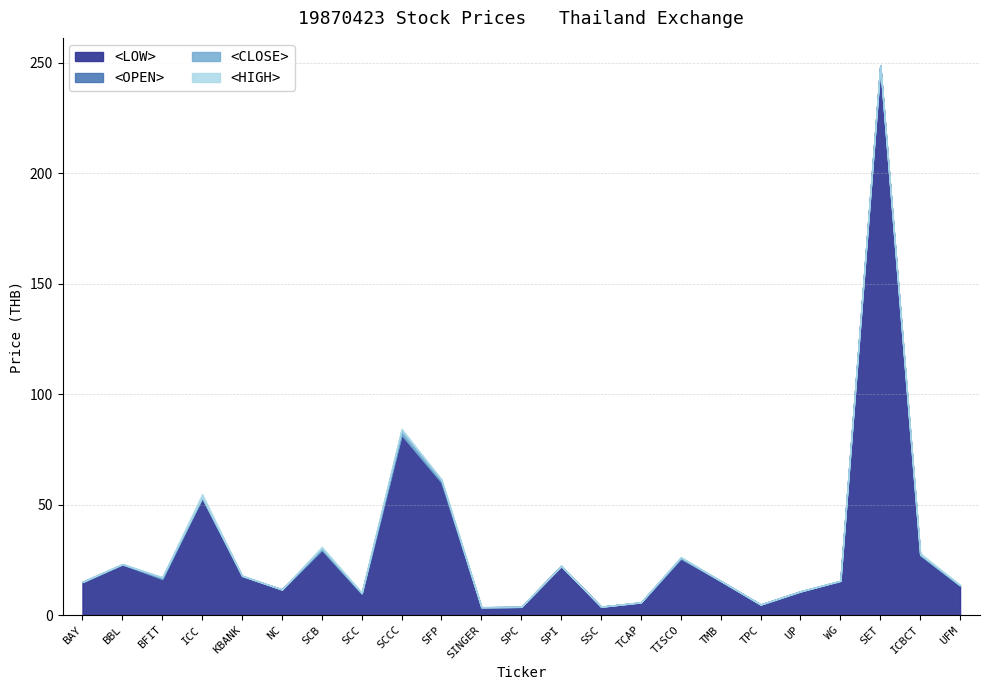

Which category has the highest value across all series?

SET